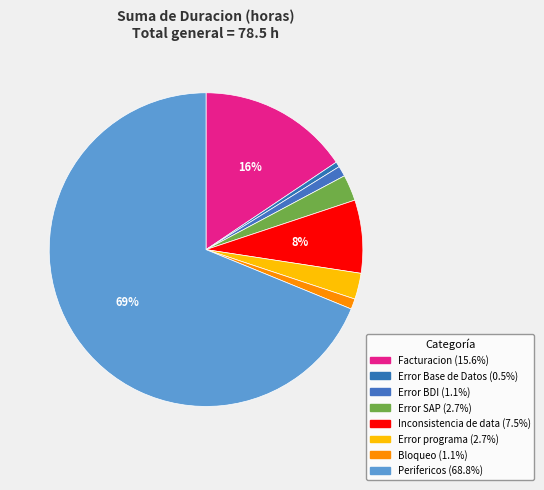

To the nearest percent, what is the difference between the largest and smallest slice percentages?

68%